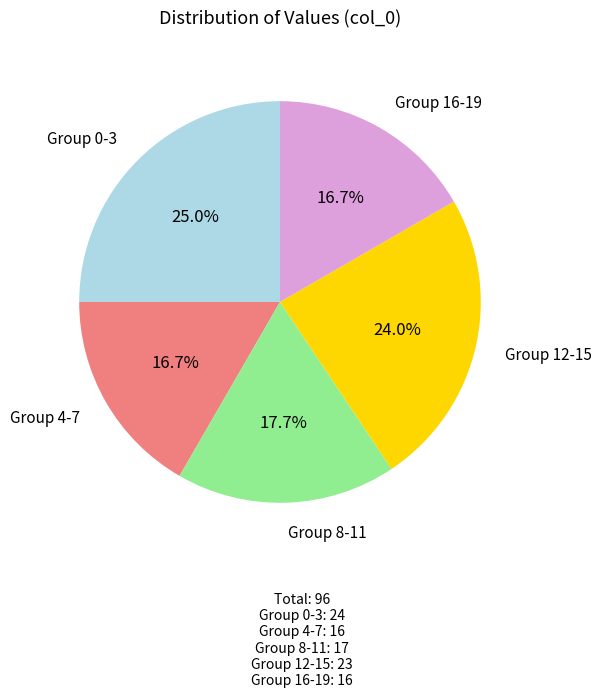

Does Group 8-11 account for over 50% of the chart?

No